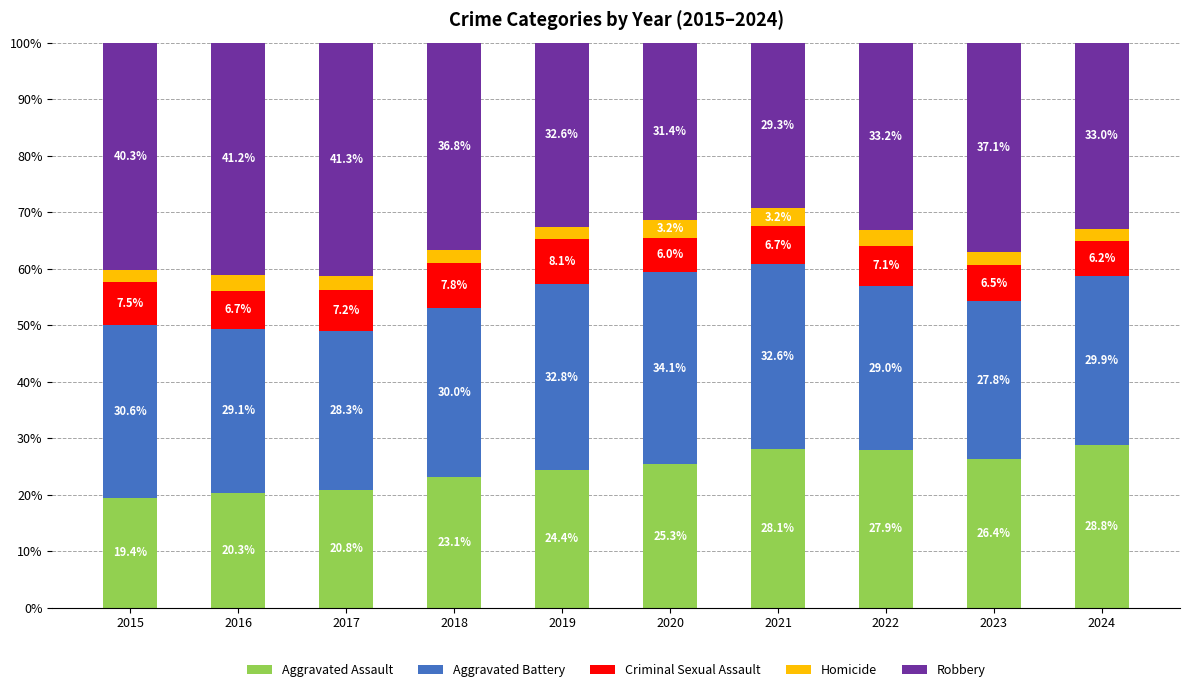

At which label does Aggravated Assault first exceed 25?

2020